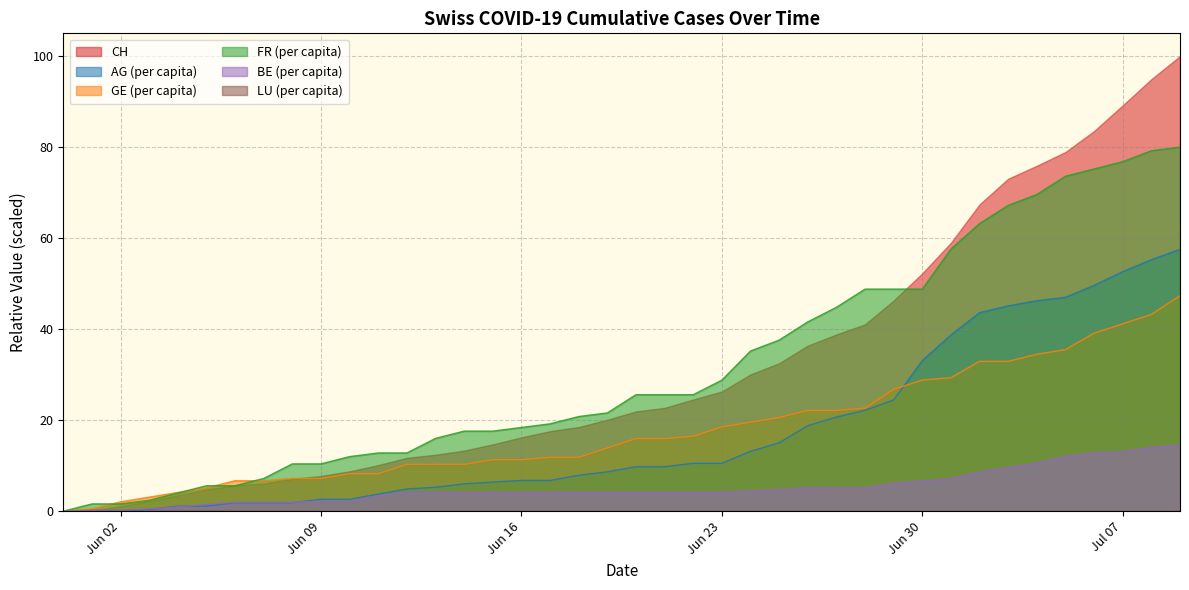

At which category is the sum across all series the highest?

2020-07-09